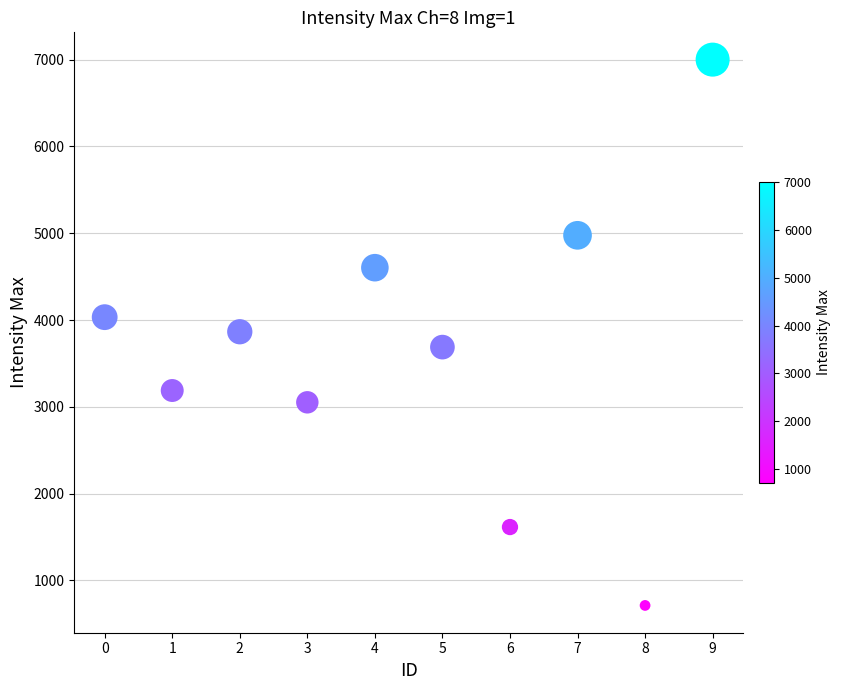

What is the average Y value?

3673